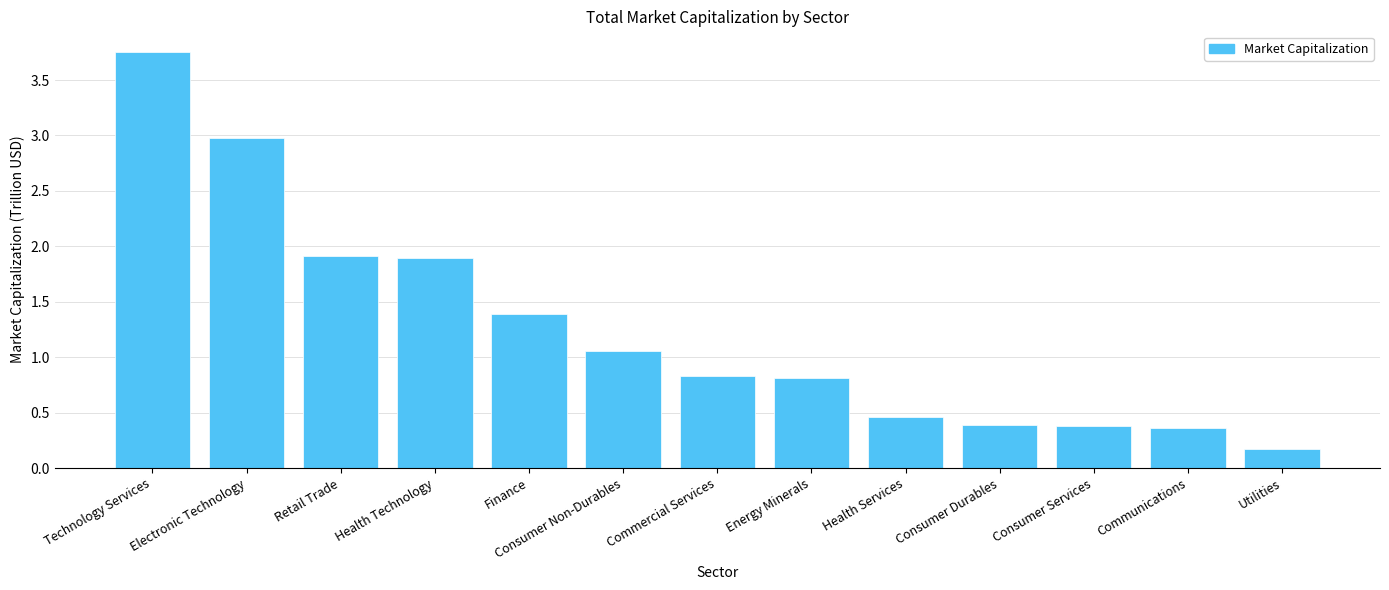

Is it true that the value at Technology Services is 6.5?

False